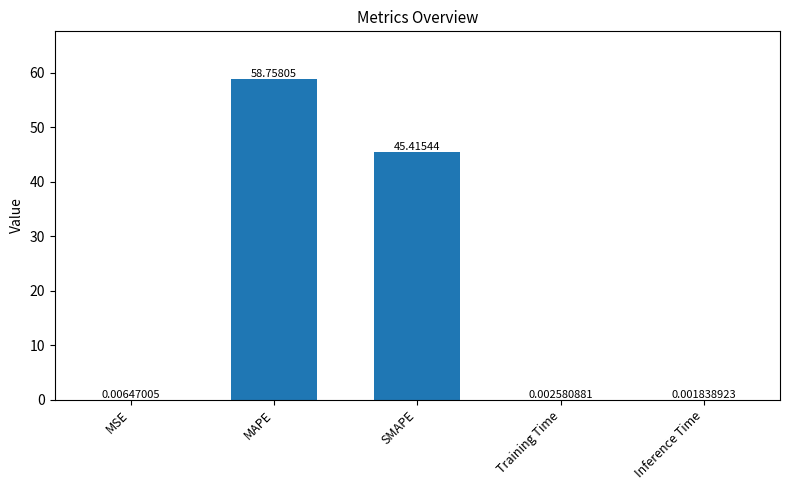

What is the sum of the values at Training Time and MAPE?

58.8